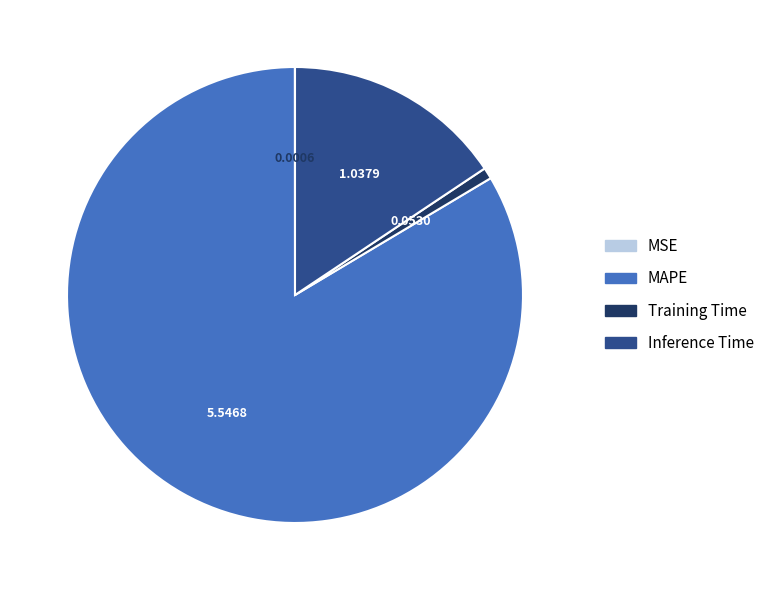

Which slice is the largest?

MAPE